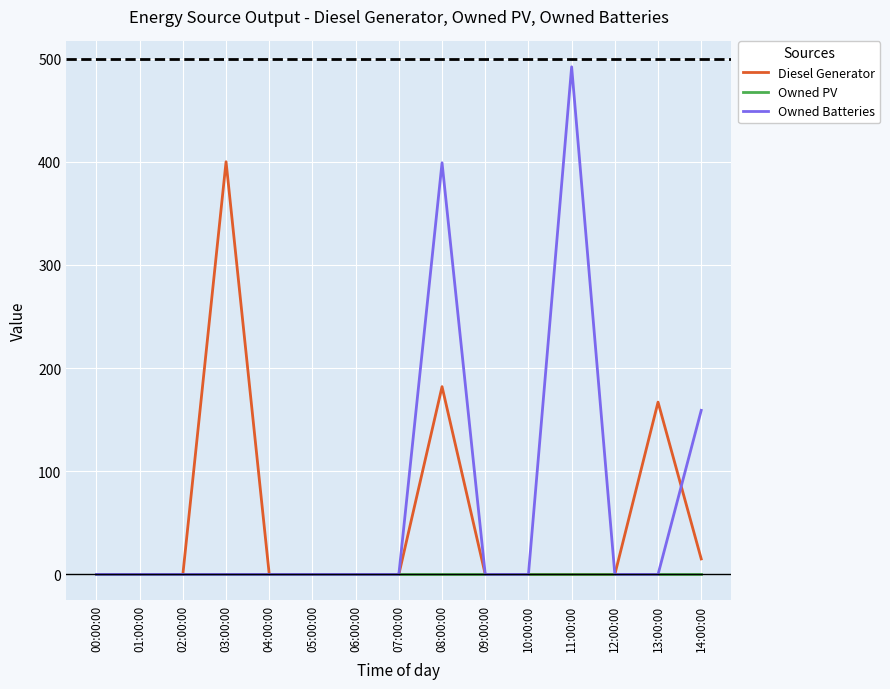

What is the difference between the highest and lowest values at 13:00:00?

167.0